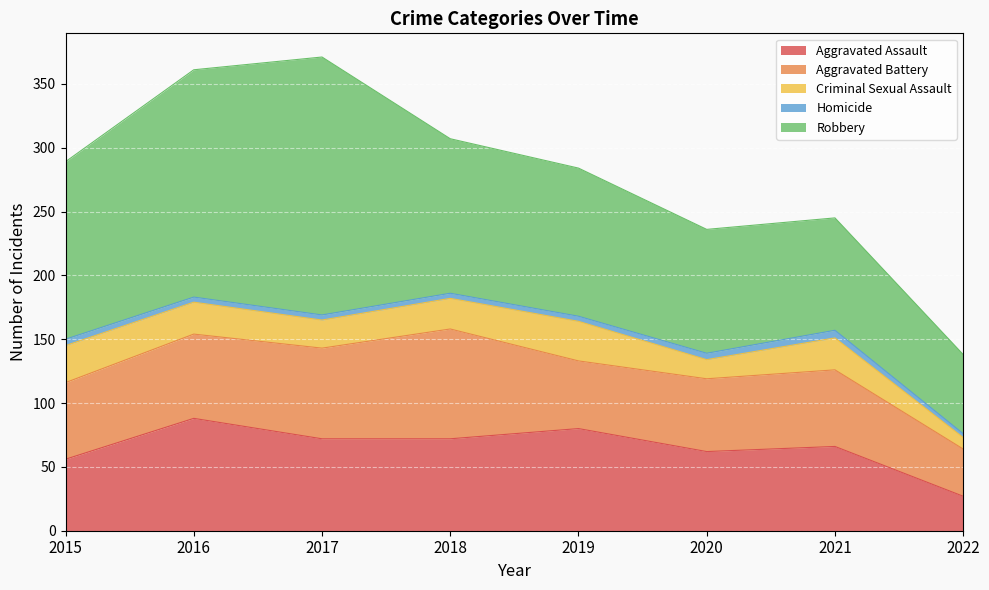

Does the chart display data point markers on the line(s)?

No